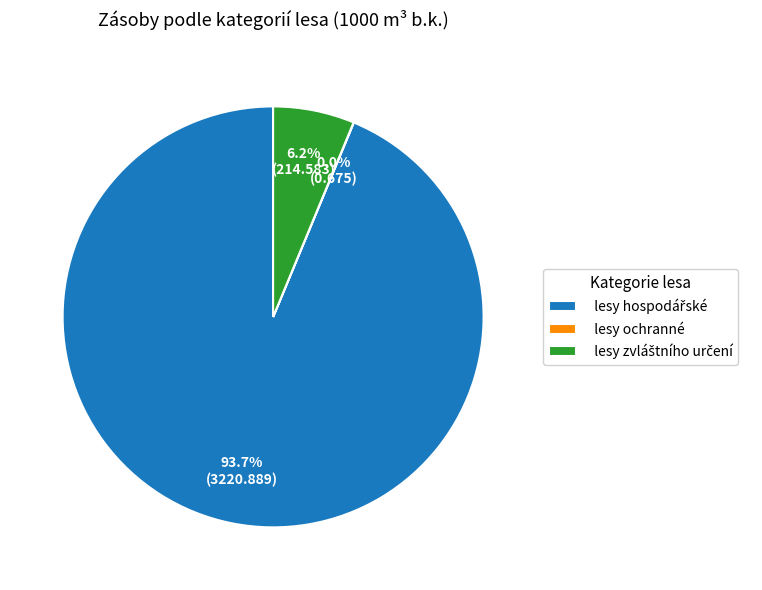

To the nearest percent, what is the difference between the largest and smallest slice percentages?

94%